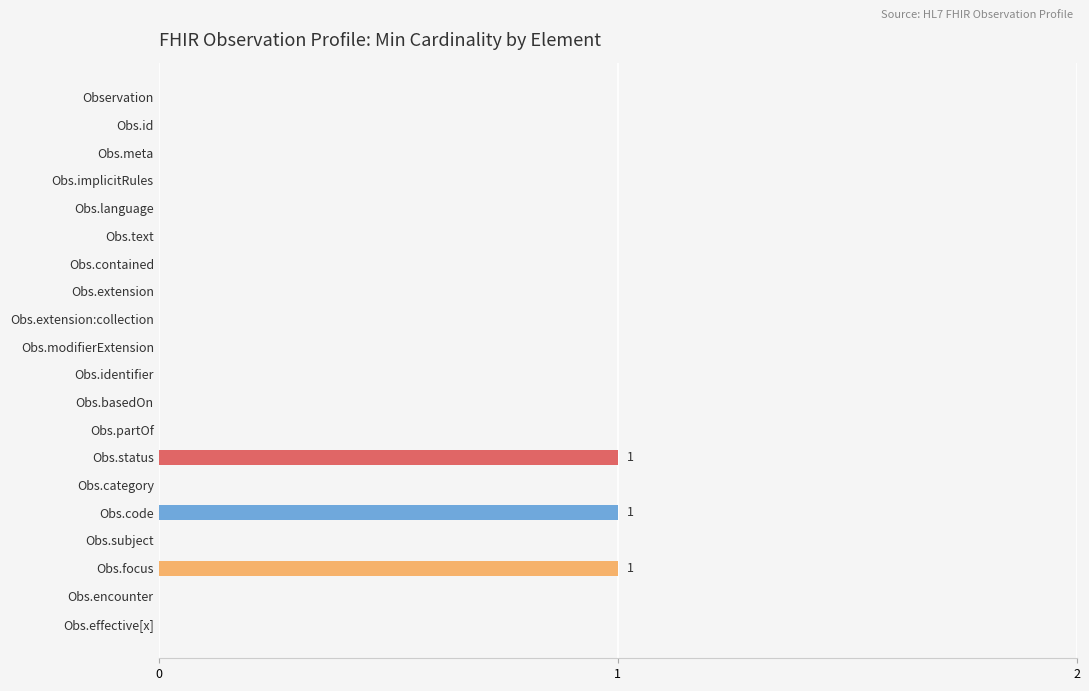

Reading bottom to top, what are all the values shown in this chart?

Obs.effective[x]=0	Obs.encounter=0	Obs.focus=1	Obs.subject=0	Obs.code=1	Obs.category=0	Obs.status=1	Obs.partOf=0	Obs.basedOn=0	Obs.identifier=0	Obs.modifierExtension=0	Obs.extension:collection=0	Obs.extension=0	Obs.contained=0	Obs.text=0	Obs.language=0	Obs.implicitRules=0	Obs.meta=0	Obs.id=0	Observation=0